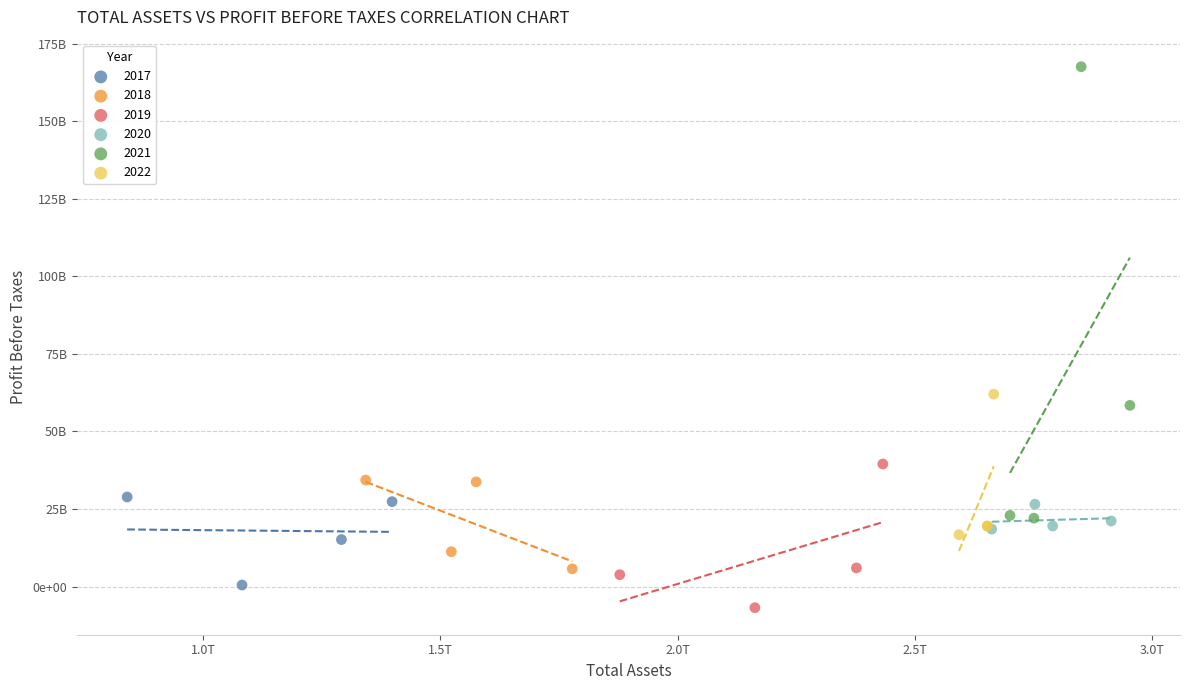

What are all the series names shown in the legend?

2017, 2018, 2019, 2020, 2021, 2022